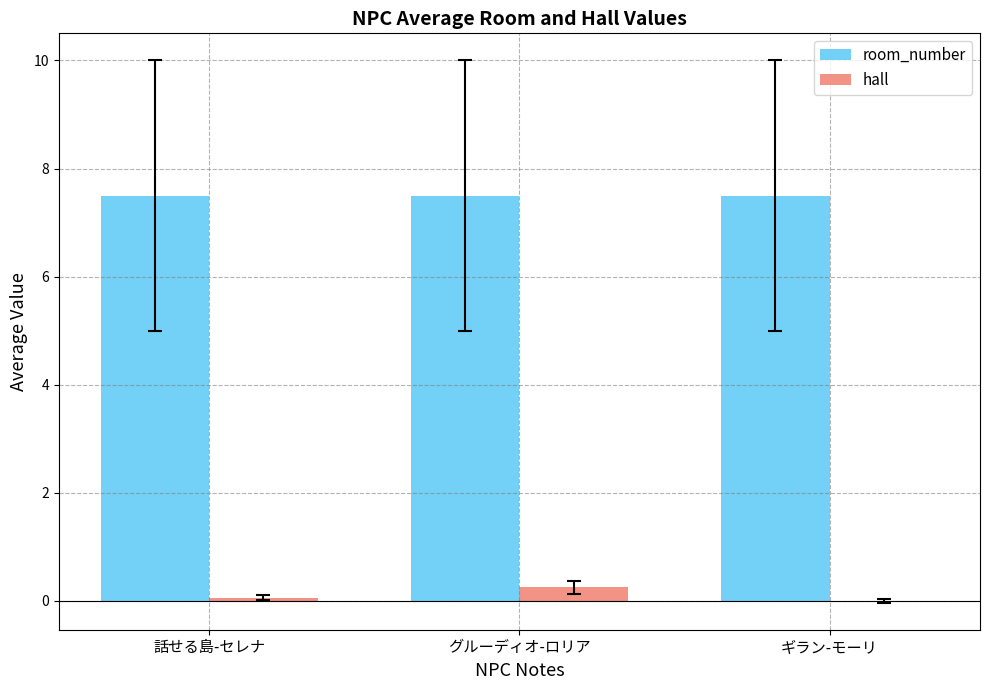

Does the chart contain stacked bars?

No